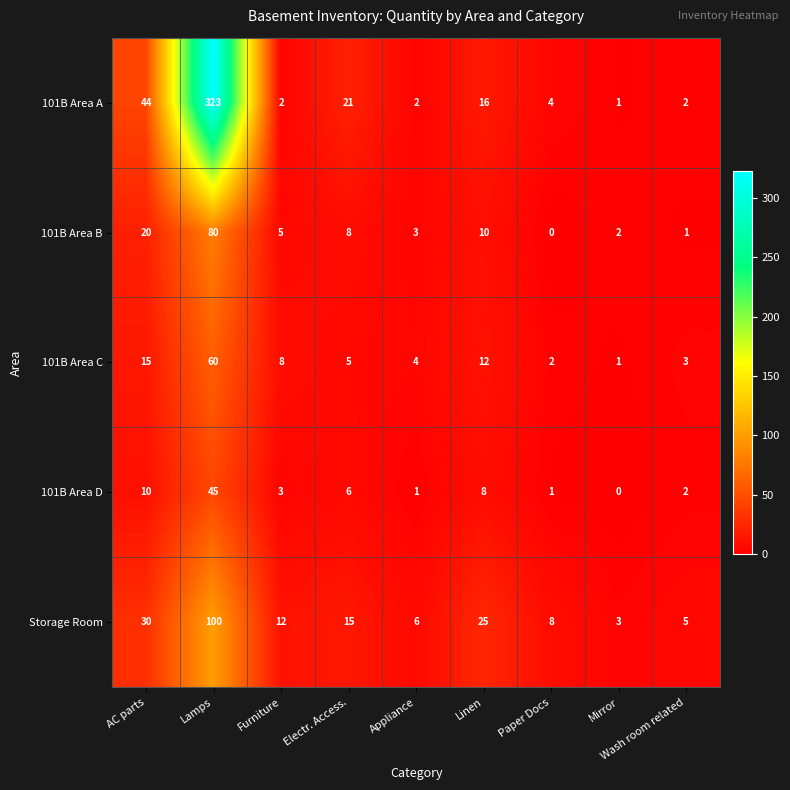

At Appliance, list the series in order from largest to smallest.

Storage Room, 101B Area C, 101B Area B, 101B Area A, 101B Area D